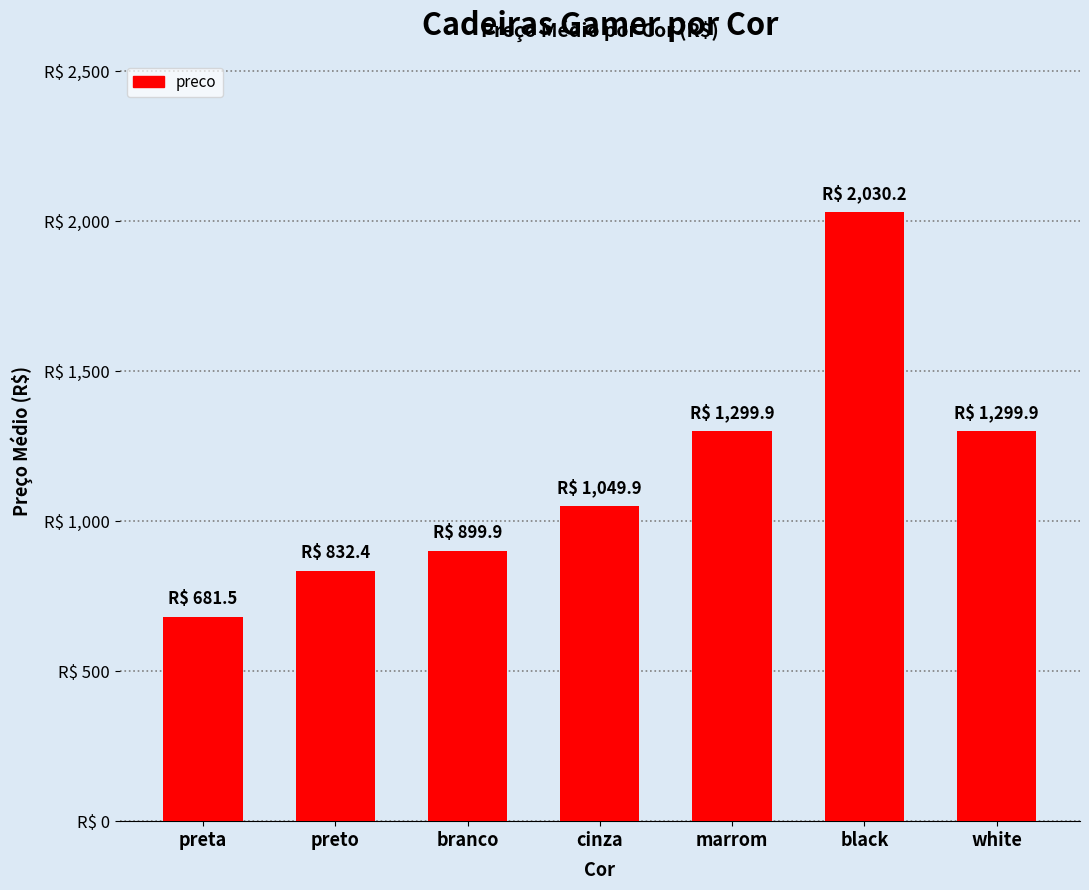

Does the chart contain any negative values?

No